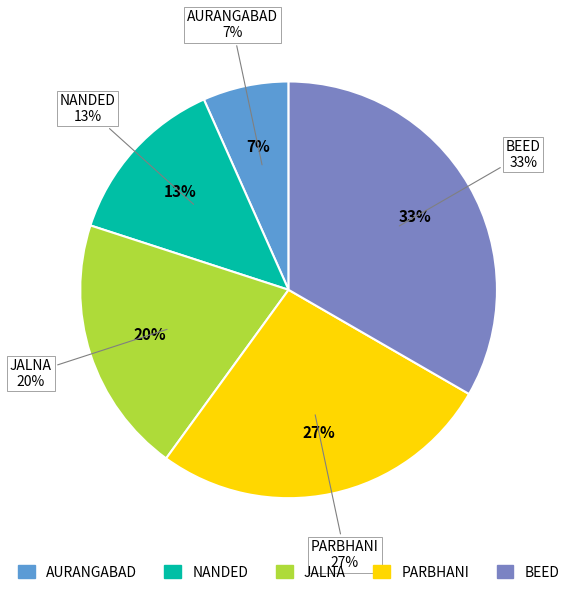

Does BEED represent more than half of the total?

No